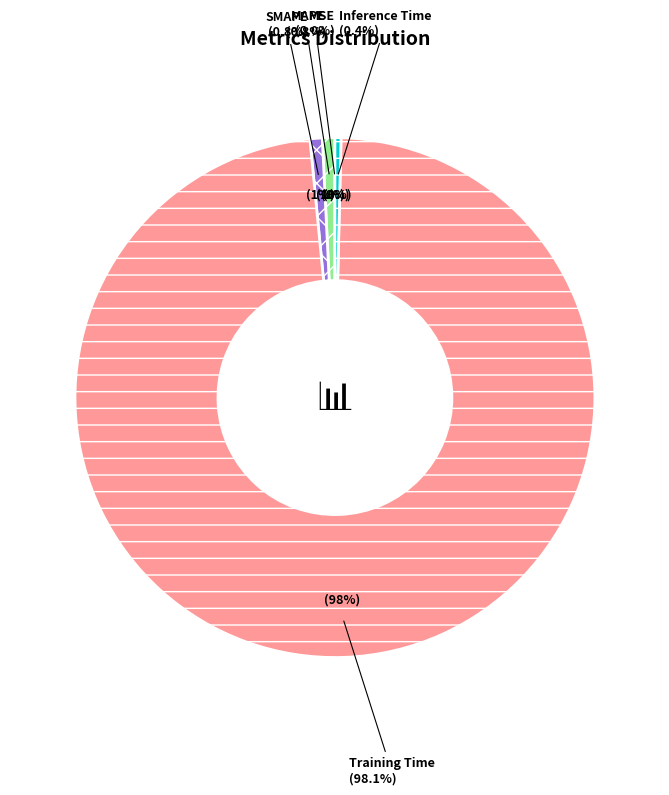

Is the sum of Training Time and Inference Time greater than half?

Yes